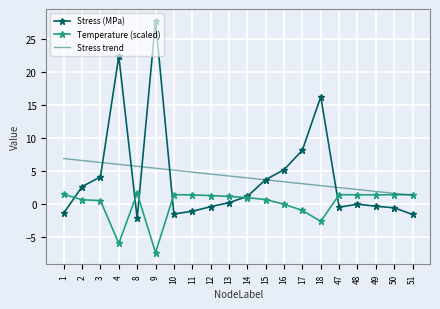

Rank the series by their maximum value, from lowest to highest.

Temperature (scaled), Stress trend, Stress (MPa)